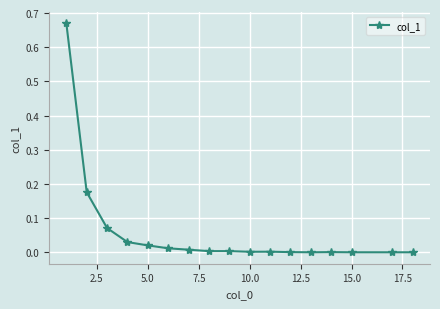

True or false: there are more than 0 points higher than both neighbors.

True